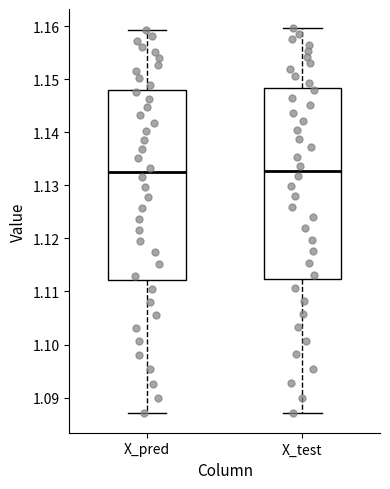

Reading left to right, read every box against the y-axis: the position of its median line, the range the box covers, and the ends of its whiskers. The values are not printed on the chart, so give them approximately, as read against the axis.

X_pred: median 1.132, box 1.112 to 1.148, whiskers 1.087 to 1.159
X_test: median 1.133, box 1.112 to 1.148, whiskers 1.087 to 1.160